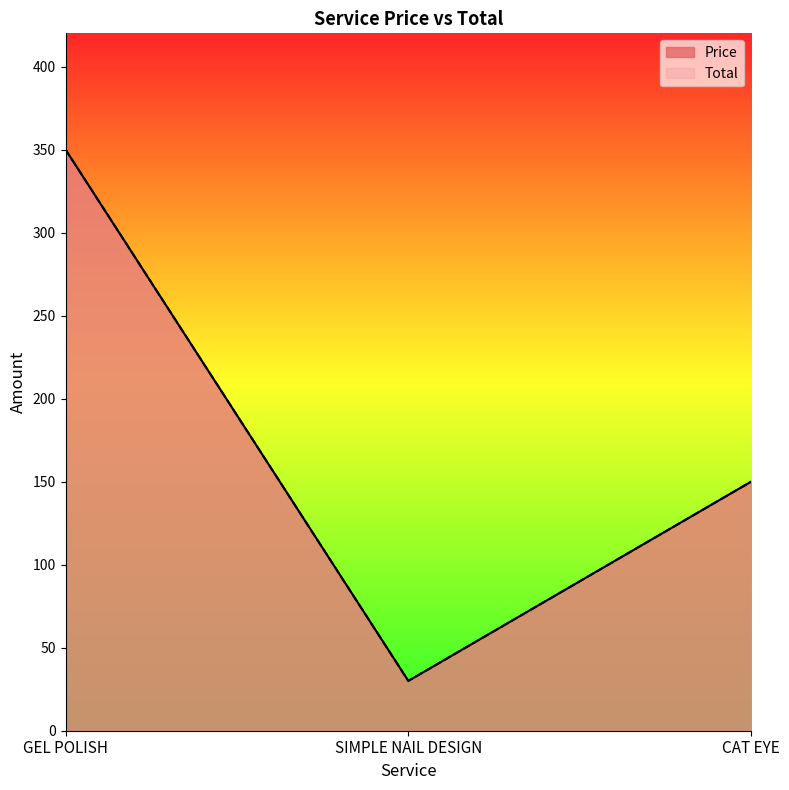

True or false: Price has a value of 150 at CAT EYE.

True